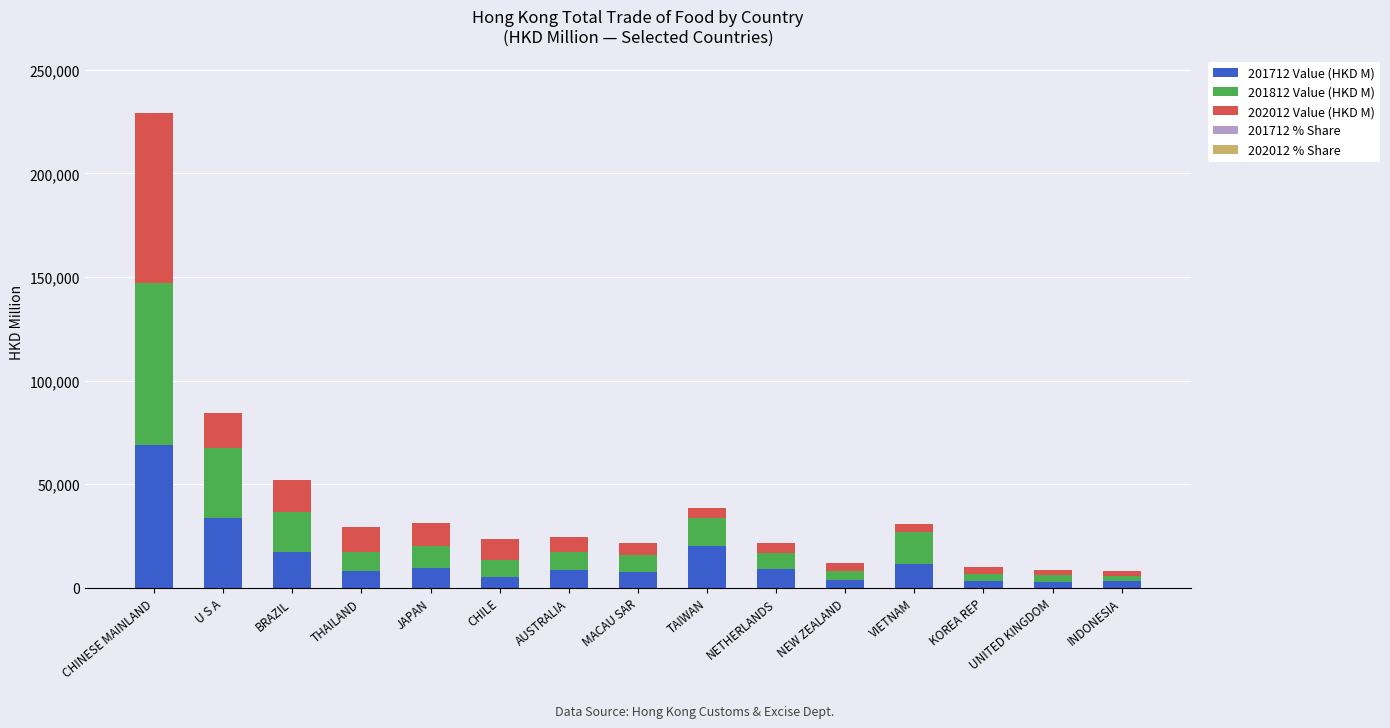

Which category has the highest value in the 201712 Value (HKD M) series?

CHINESE MAINLAND